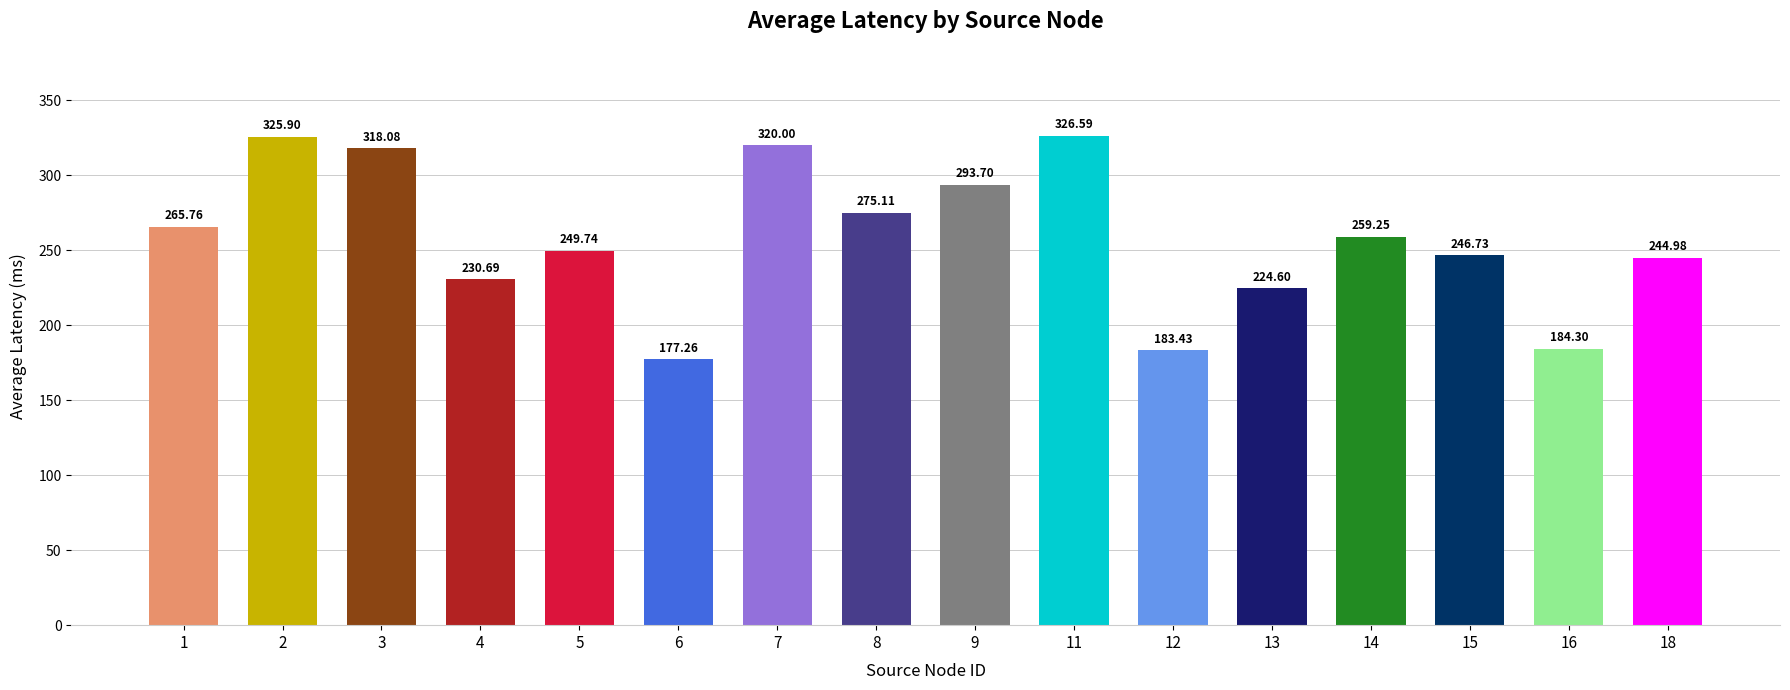

How many bars are there in total?

16